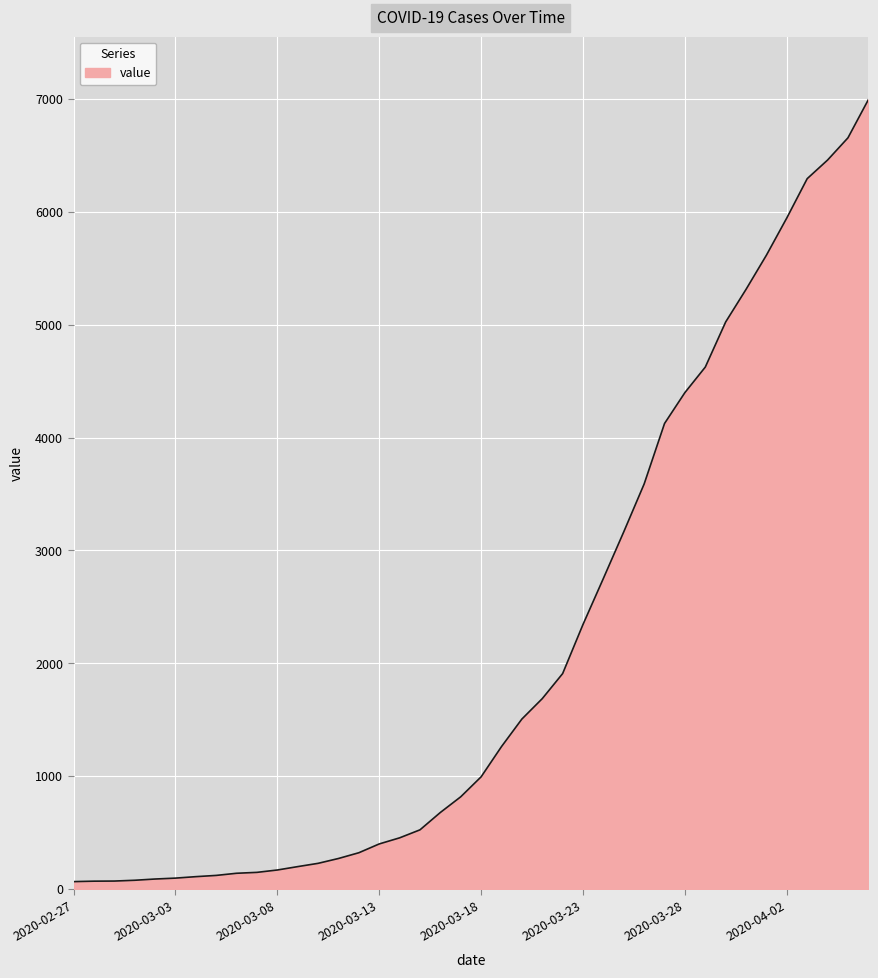

What is the greatest value displayed?

6995